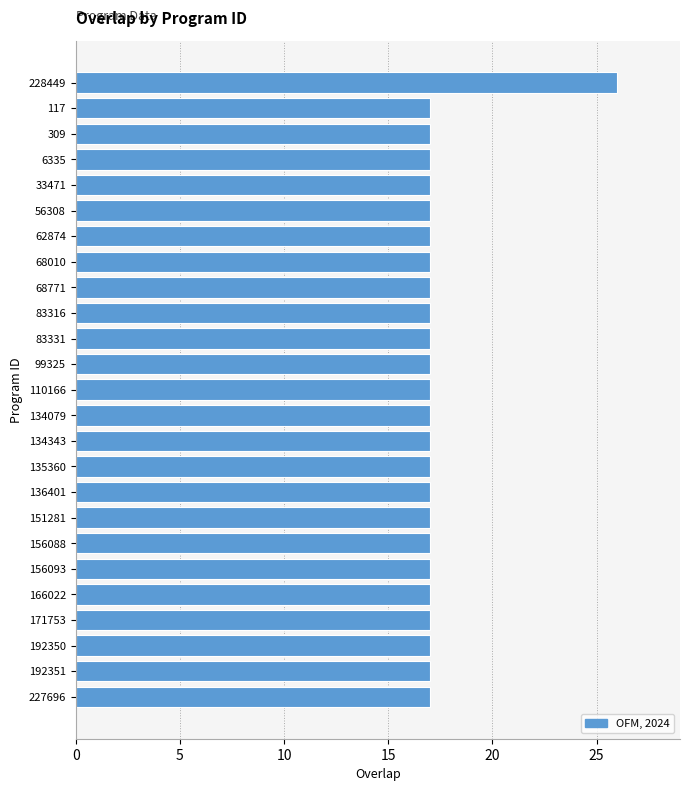

Is it true that the value at 135360 is 17?

True